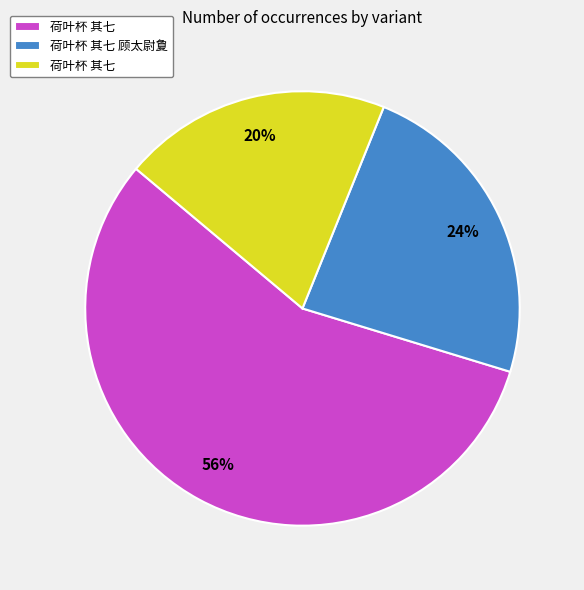

To the nearest percent, what is the difference between the largest and smallest slice percentages?

36%